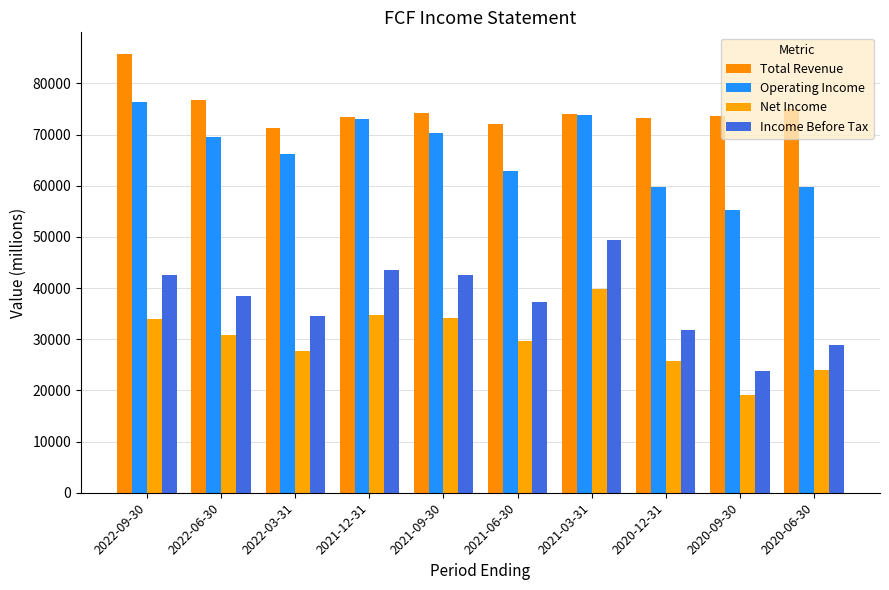

What is the difference between the Income Before Tax values at 2022-06-30 and 2021-09-30?

4100